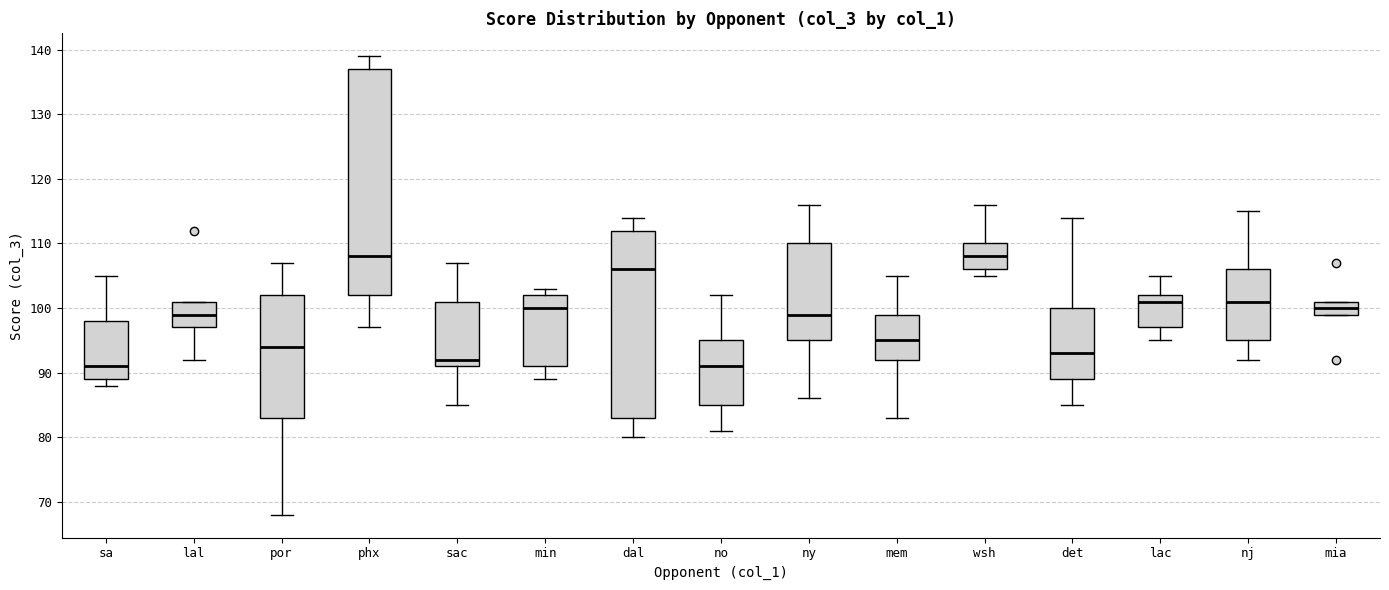

Reading left to right, read every box against the y-axis: the position of its median line, the range the box covers, and the ends of its whiskers. The values are not printed on the chart, so give them approximately, as read against the axis.

sa: median 91, box 89 to 98, whiskers 88 to 105
lal: median 99, box 97 to 101, whiskers 92 to 101
por: median 94, box 83 to 102, whiskers 68 to 107
phx: median 108, box 102 to 137, whiskers 97 to 139
sac: median 92, box 91 to 101, whiskers 85 to 107
min: median 100, box 91 to 102, whiskers 89 to 103
dal: median 106, box 83 to 112, whiskers 80 to 114
no: median 91, box 85 to 95, whiskers 81 to 102
ny: median 99, box 95 to 110, whiskers 86 to 116
mem: median 95, box 92 to 99, whiskers 83 to 105
wsh: median 108, box 106 to 110, whiskers 105 to 116
det: median 93, box 89 to 100, whiskers 85 to 114
lac: median 101, box 97 to 102, whiskers 95 to 105
nj: median 101, box 95 to 106, whiskers 92 to 115
mia: median 100, box 99 to 101, whiskers 99 to 101